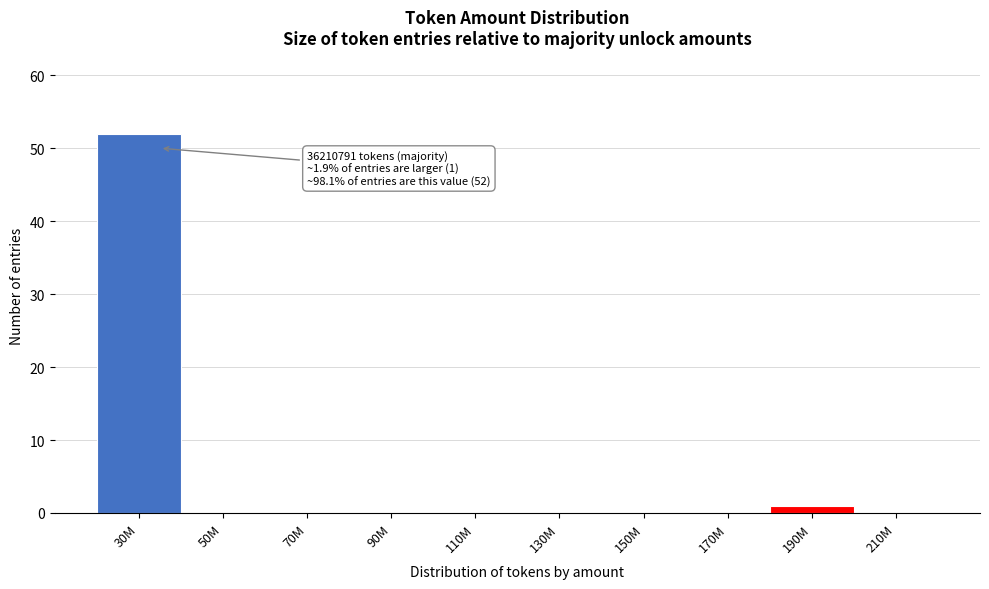

Reading left to right, transcribe all the data shown in this chart.

30M=52	50M=0	70M=0	90M=0	110M=0	130M=0	150M=0	170M=0	190M=1	210M=0